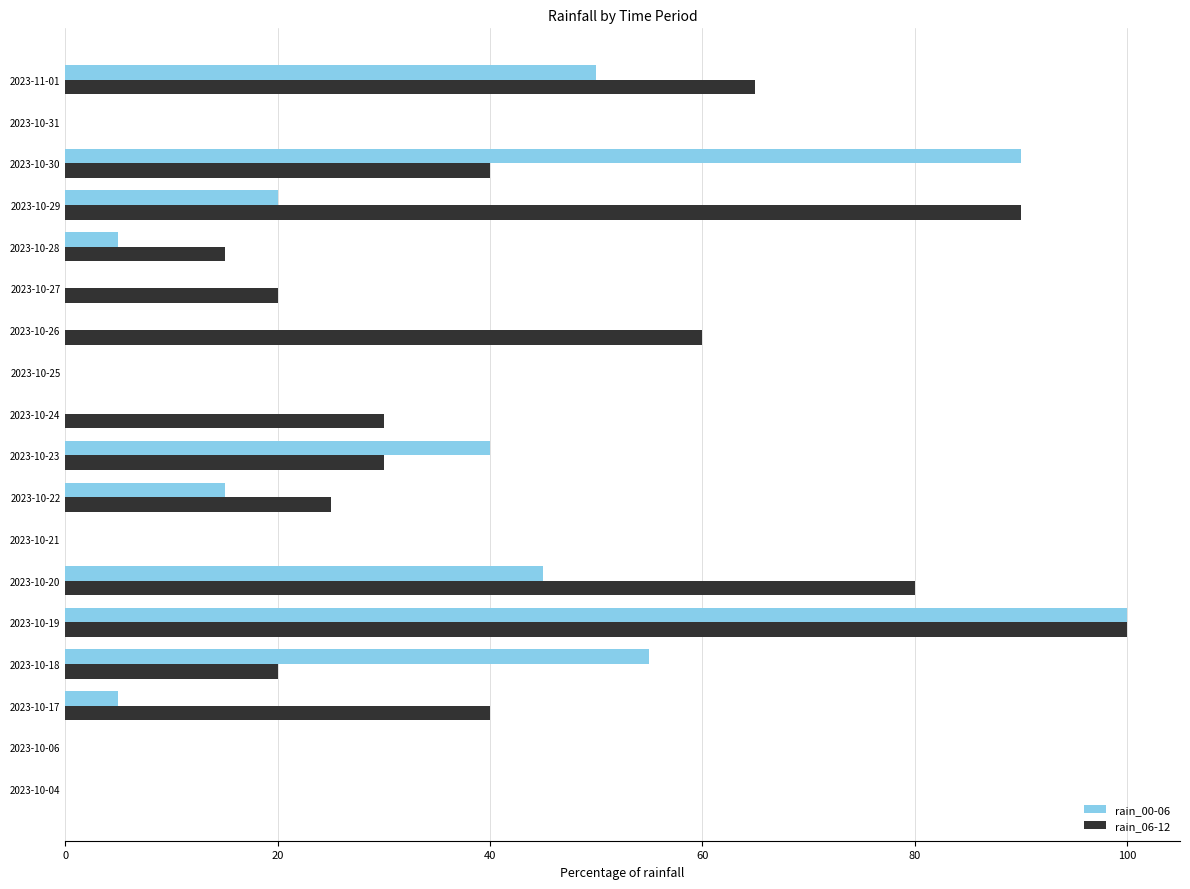

Is it true that rain_00-06 equals 0 at 2023-10-06?

True